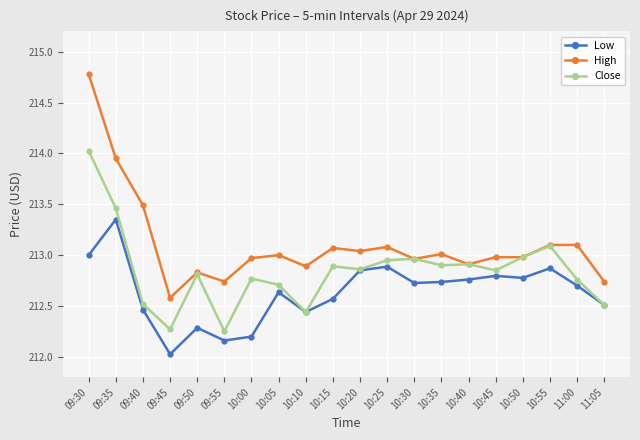

What is the label of the 5th point from the right?

10:45